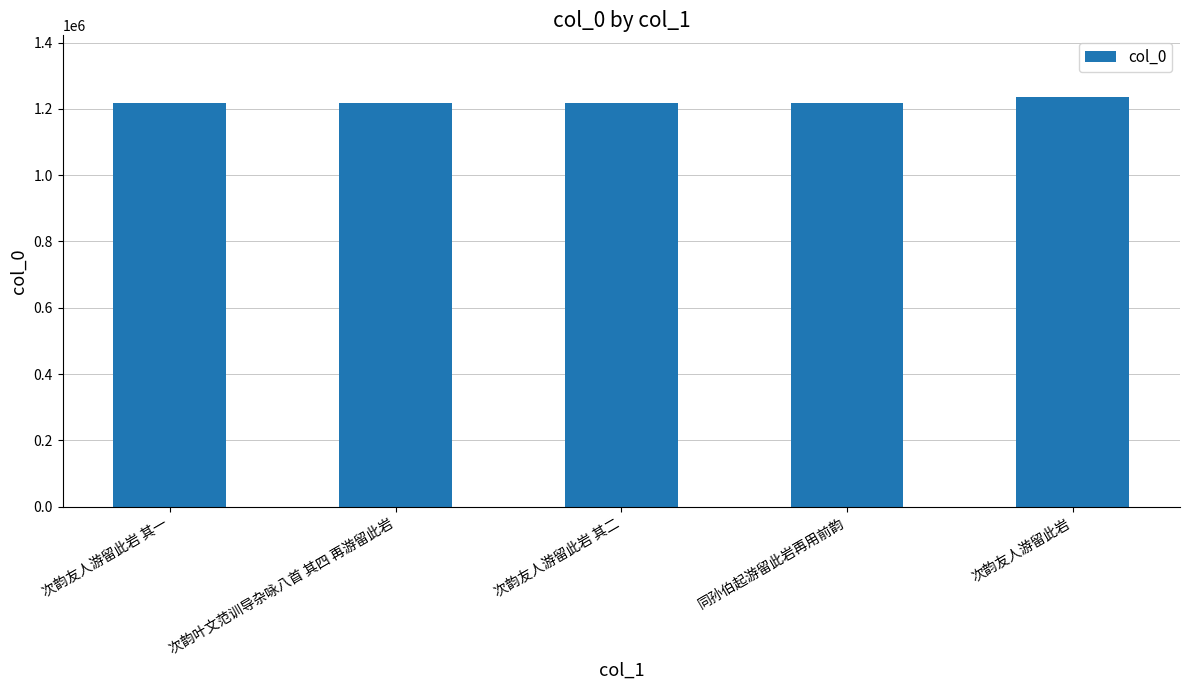

Are the bars horizontal?

No